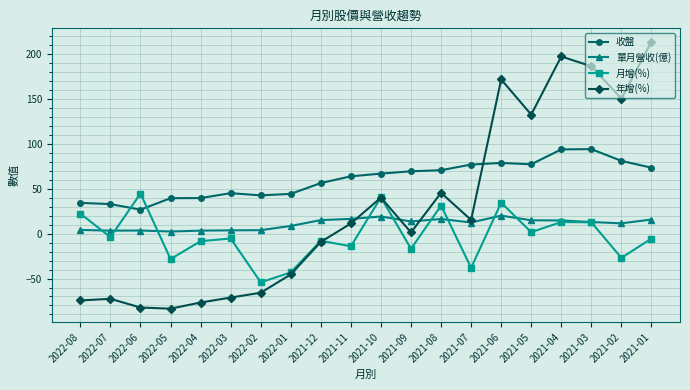

Is it true that 月增(%) equals -8.9 at 2021-02?

False